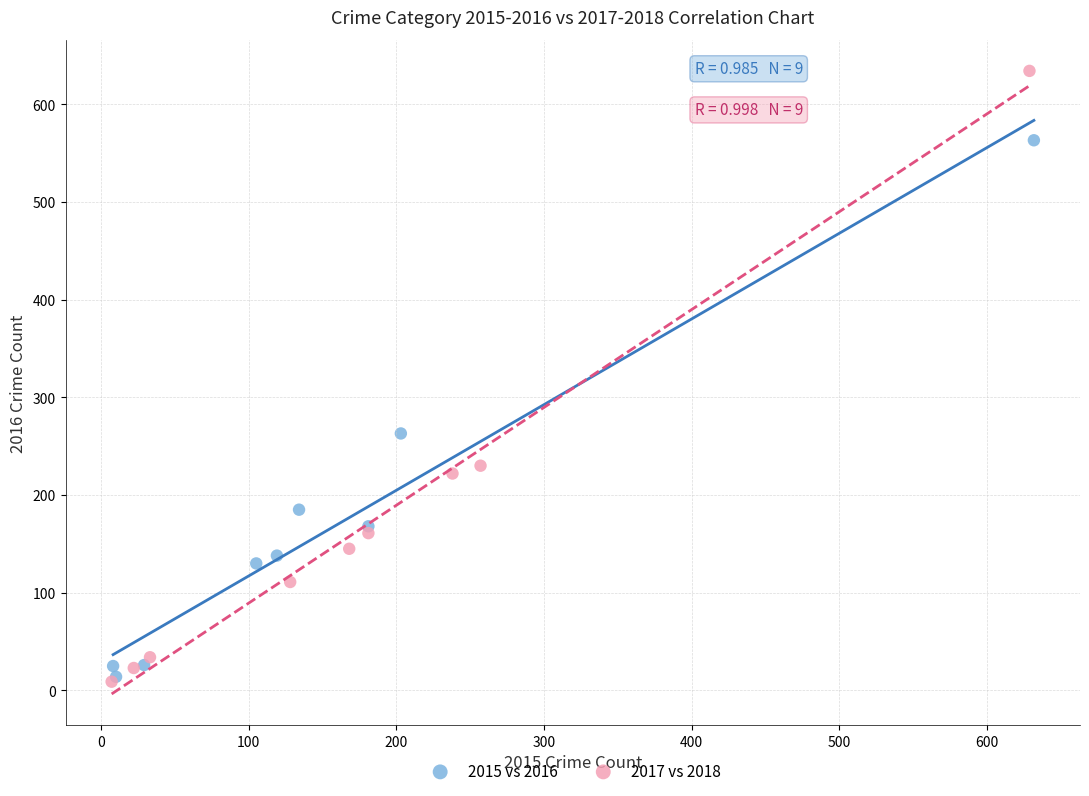

Which series has the widest spread of Y values?

2017 vs 2018